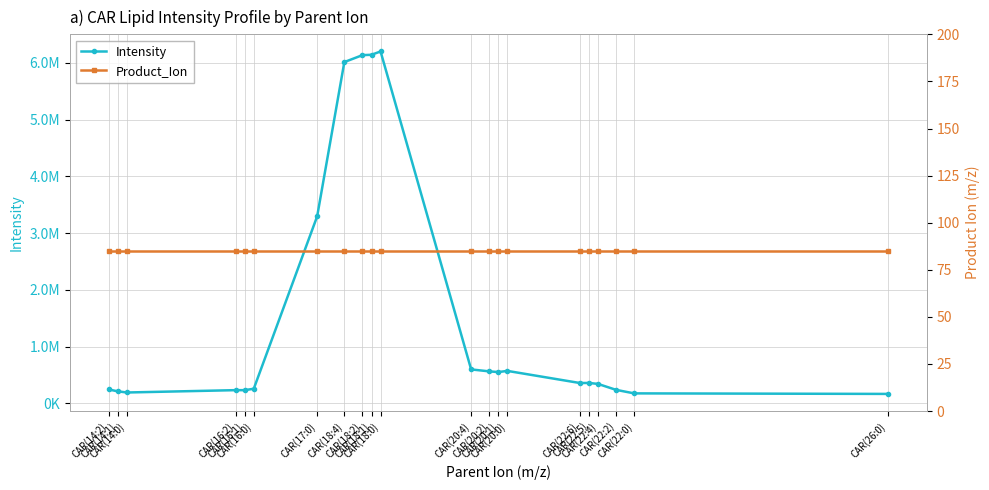

Is the value of Product_Ion at CAR(22:4) greater than the value of Intensity at CAR(18:2)?

No